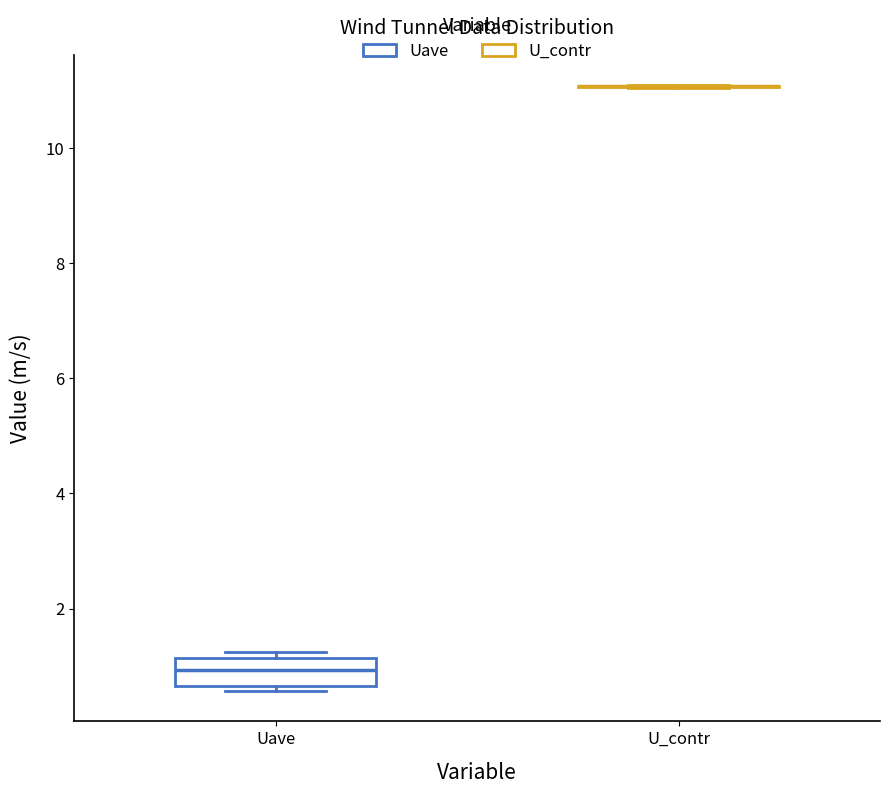

Reading left to right, read every box against the y-axis: the position of its median line, the range the box covers, and the ends of its whiskers. The values are not printed on the chart, so give them approximately, as read against the axis.

Uave: median 1.0, box 0.6 to 1.2, whiskers 0.6 (just below the box's lower edge) to 1.2 (just above the box's upper edge)
U_contr: box collapsed to a line at 11.0, whiskers 11.0 to 11.0